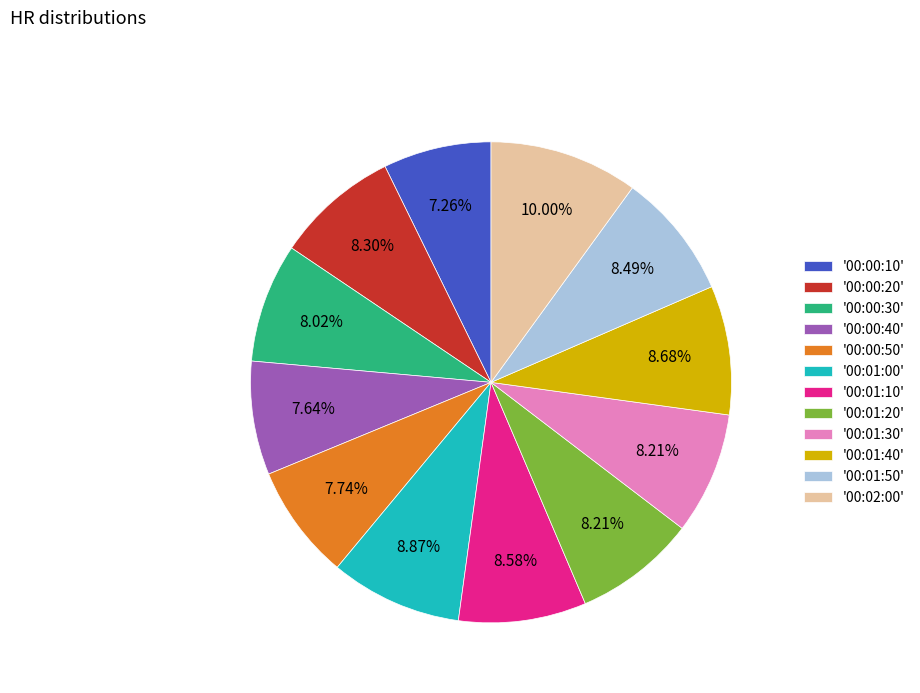

Count the number of slices in the pie.

12